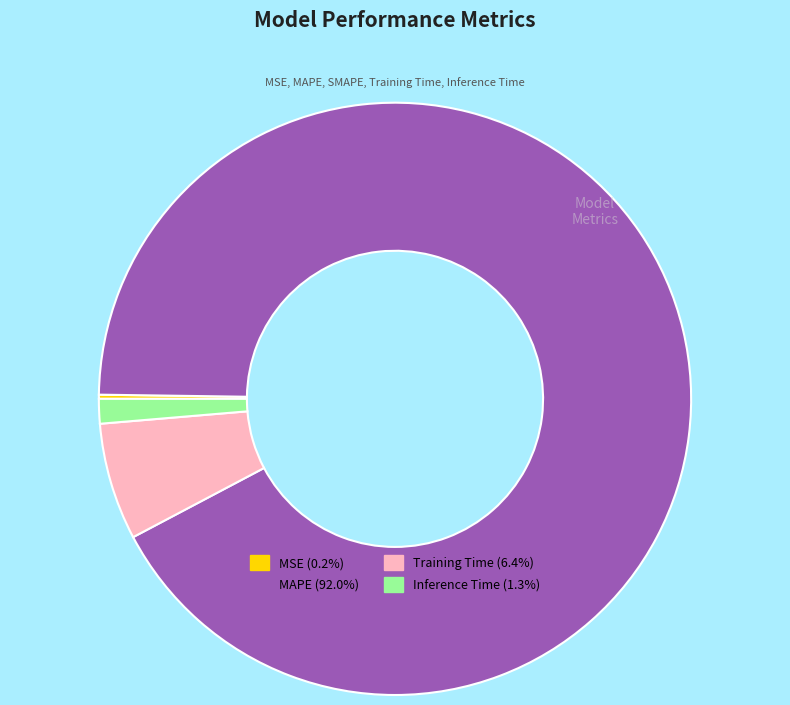

To the nearest percent, what is the average slice percentage?

20%